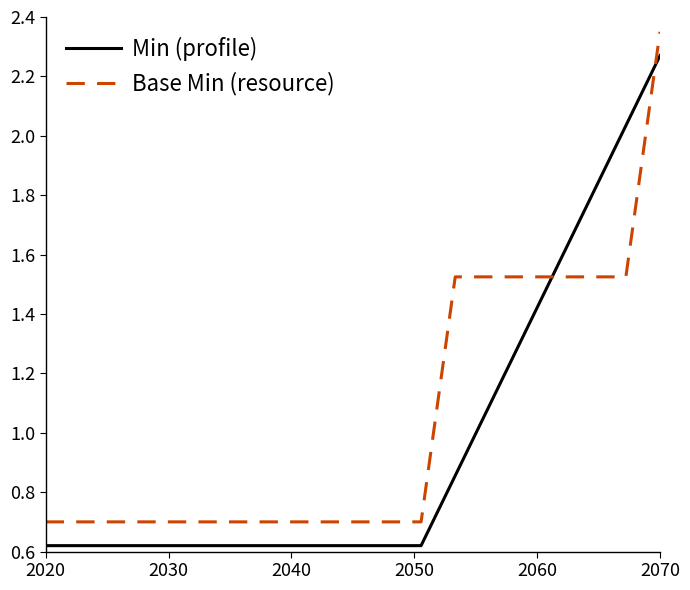

How many series are shown in this chart?

2